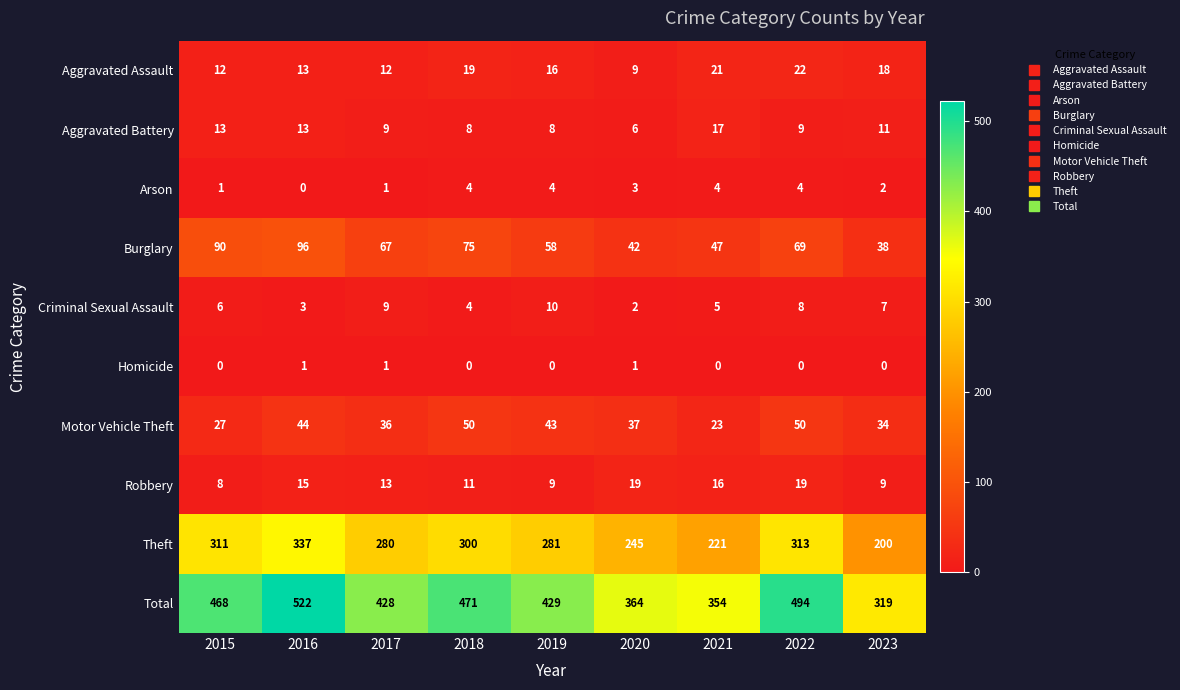

What is the spread (max minus min) of values at 2021?

354